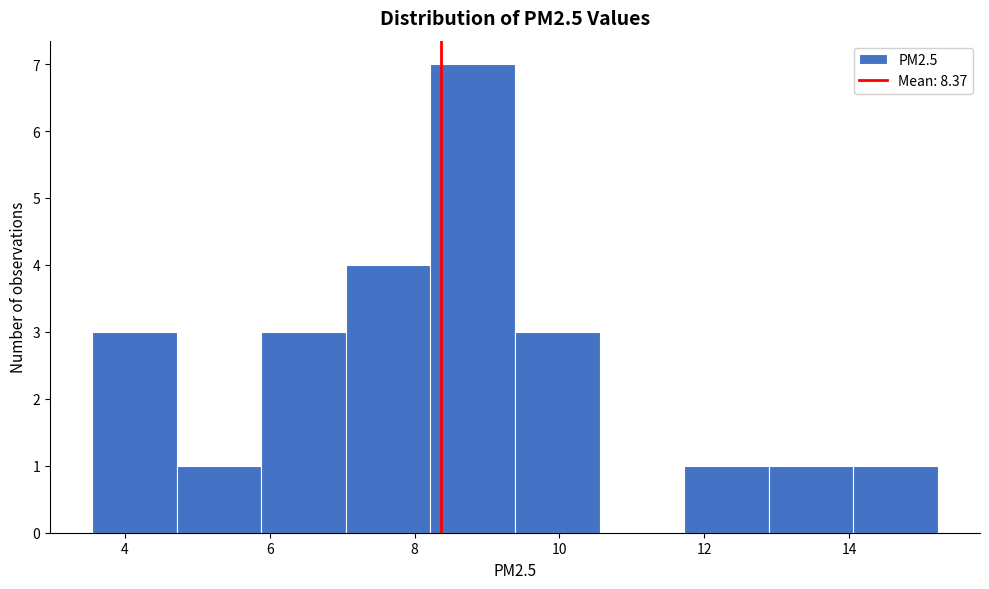

How tall is the bar that spans 5.8 to 7.0 on the x-axis? Neither the bar edges nor the heights are printed on the chart, so give them approximately, as read against the axes.

3